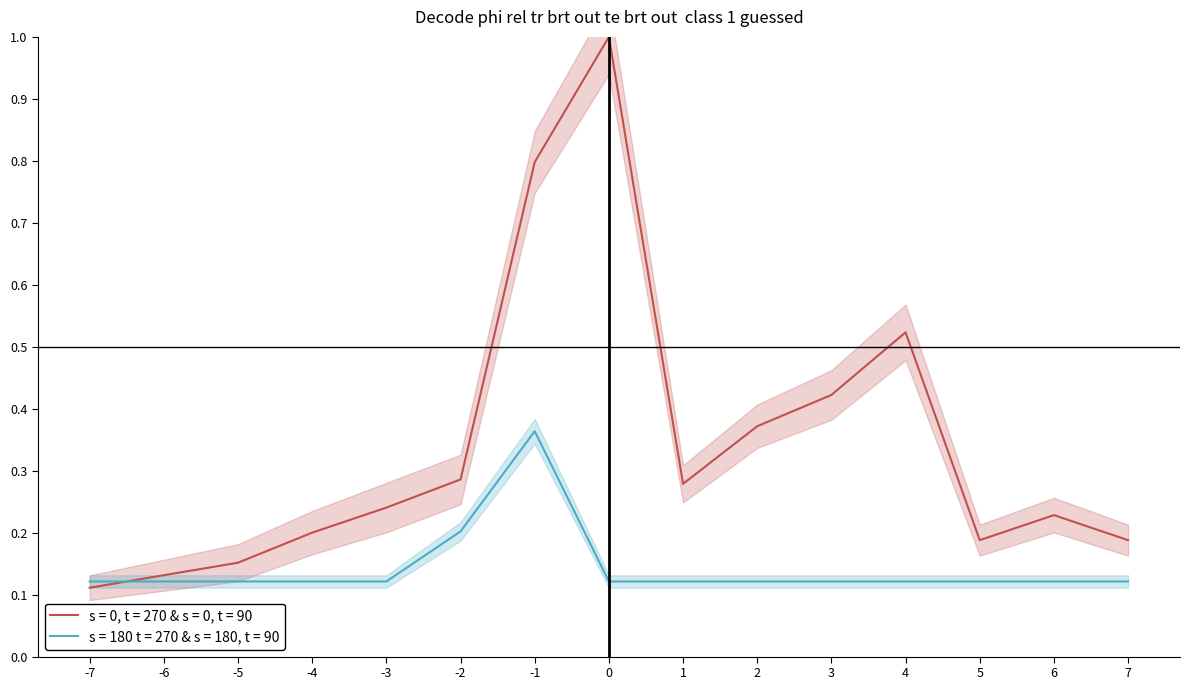

Reading left to right, transcribe all the data shown in this chart.

s = 0, t = 270 & s = 0, t = 90: 0.1	0.1	0.2	0.2	0.2	0.3	0.8	1.0	0.3	0.4	0.4	0.5	0.2	0.2	0.2
s = 180 t = 270 & s = 180, t = 90: 0.1	0.1	0.1	0.1	0.1	0.2	0.4	0.1	0.1	0.1	0.1	0.1	0.1	0.1	0.1